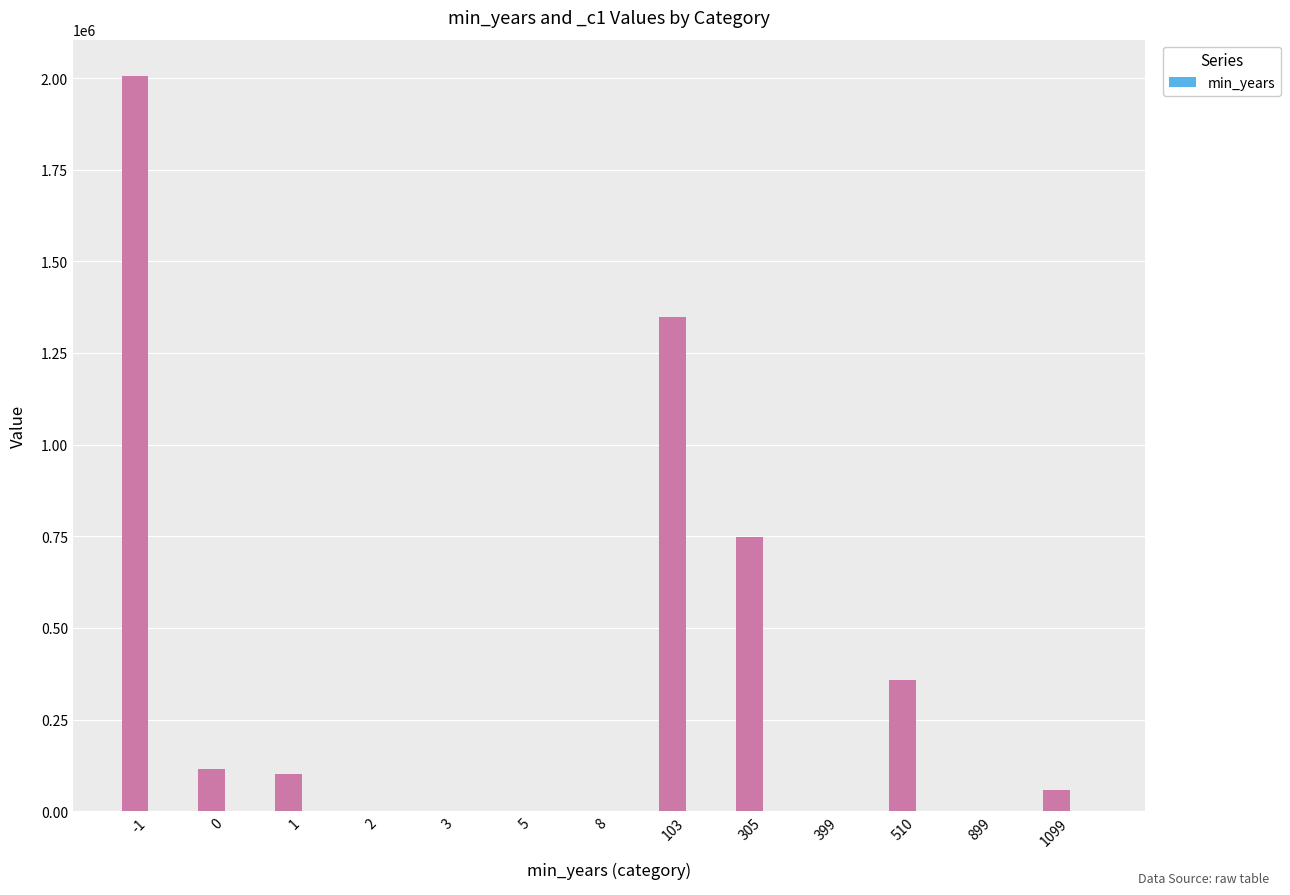

What is the sum of all min_years values?

3333